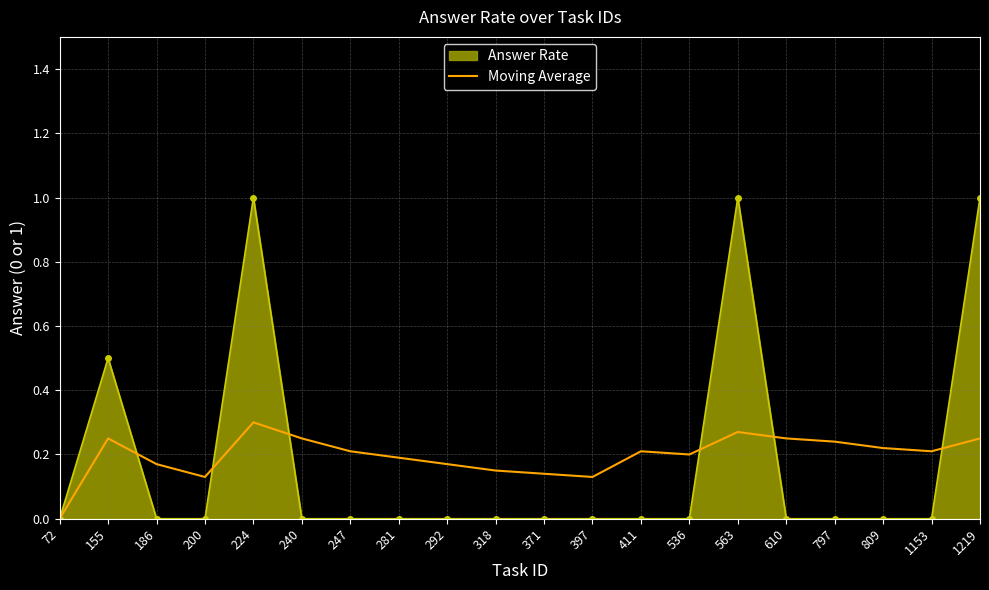

What is the greatest value displayed?

1.0